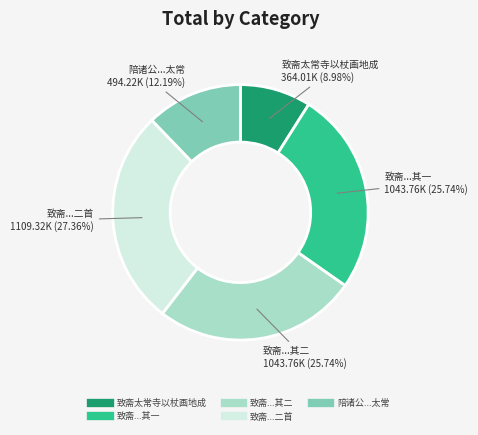

How many segments does this pie chart have?

5